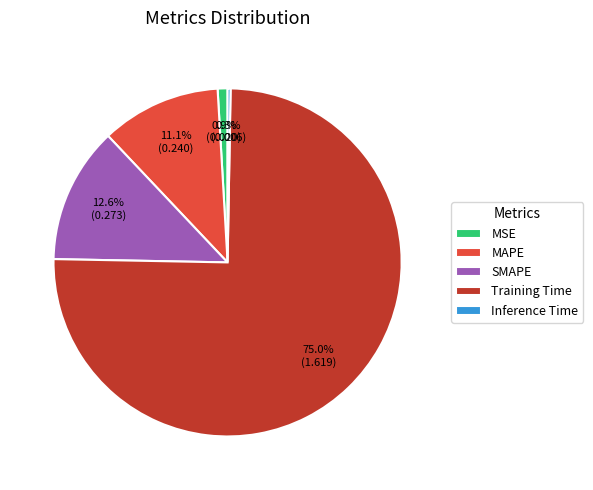

Is the sum of SMAPE and MSE greater than half?

No